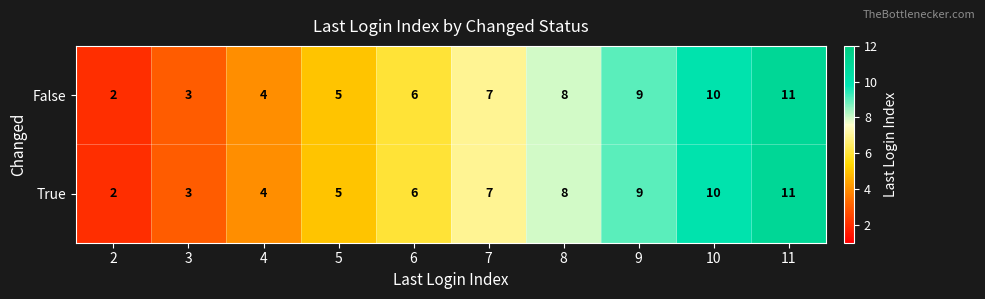

List the labels in order of True value, largest first.

11, 10, 9, 8, 7, 6, 5, 4, 3, 2